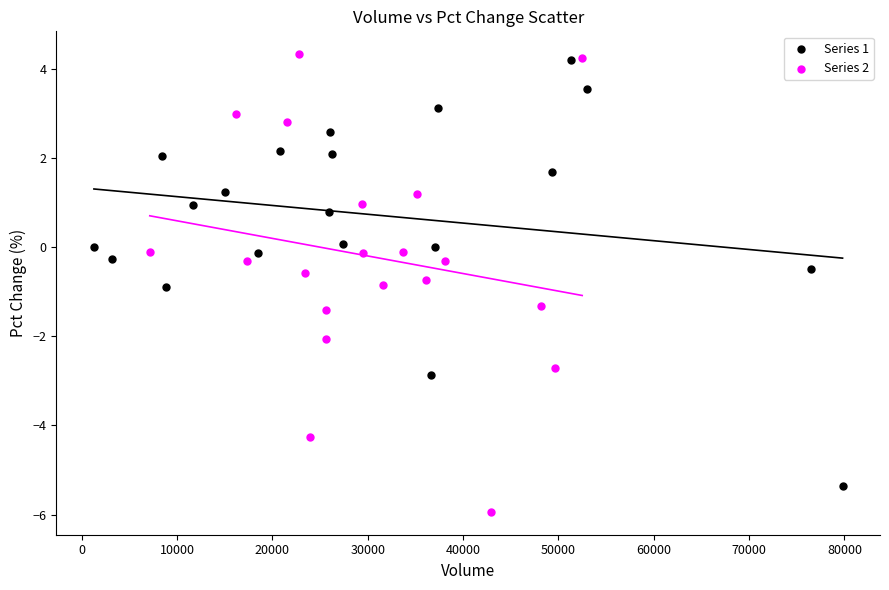

What are all the series names shown in the legend?

Series 1, Series 2